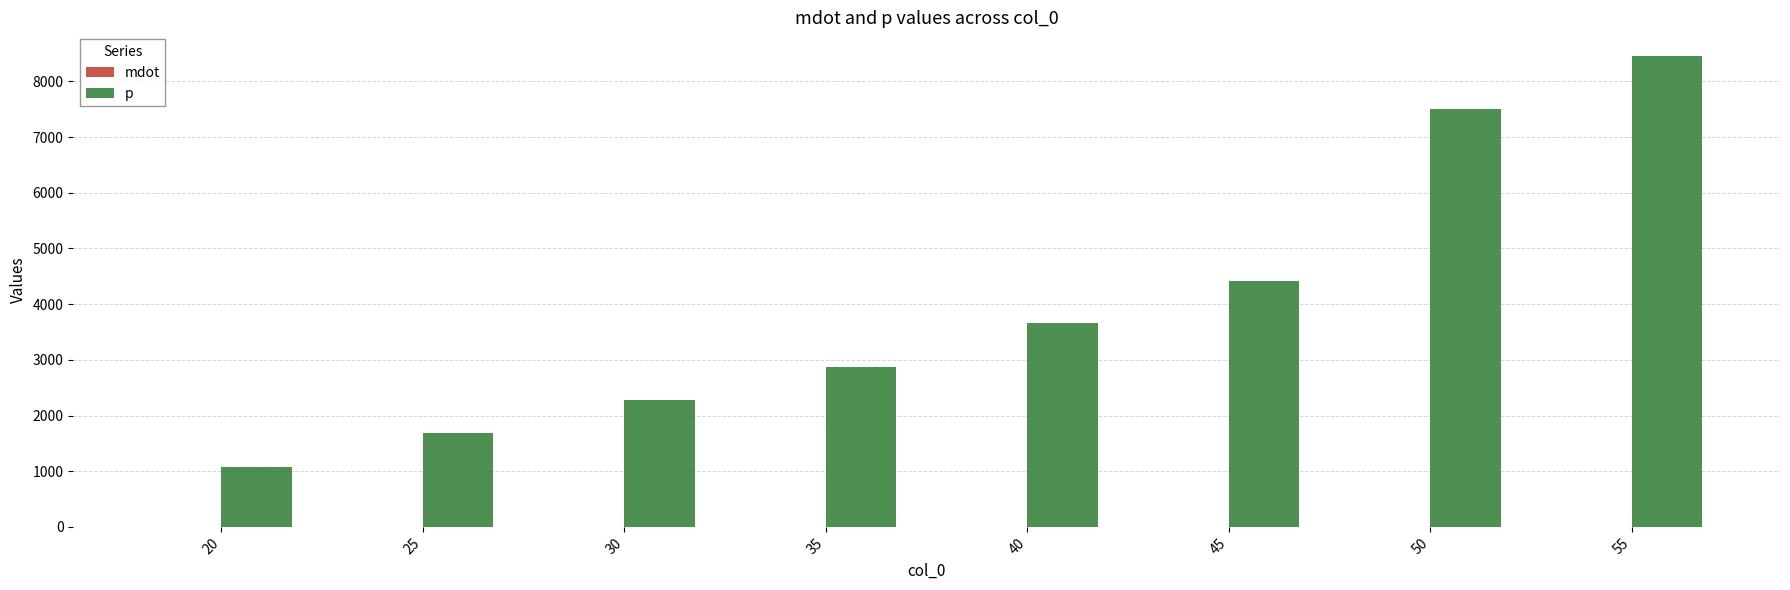

At which category is the sum across all series the highest?

55